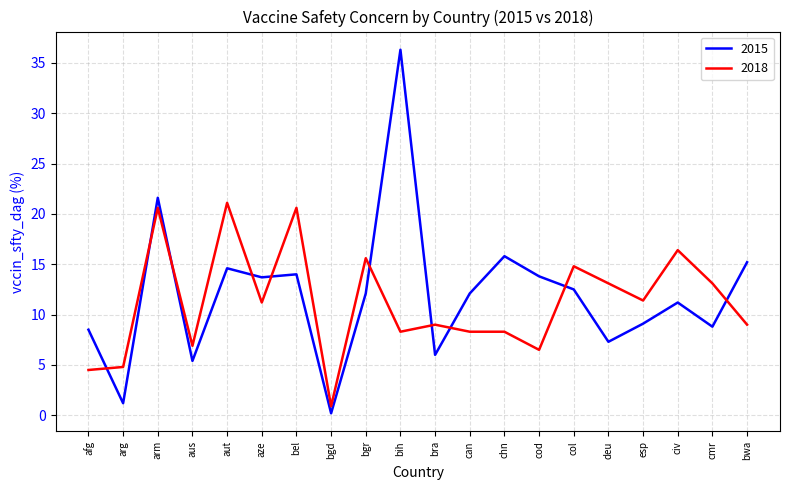

What is the difference between the second highest and second lowest values in the 2015 series?

20.4